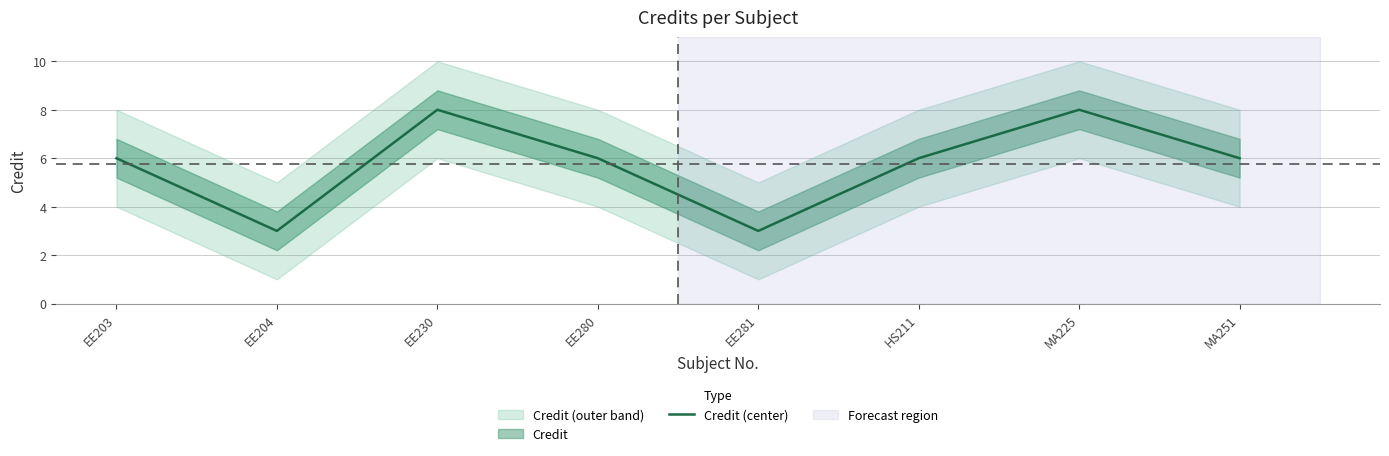

True or false: the data has more than 0 interior local peaks.

True